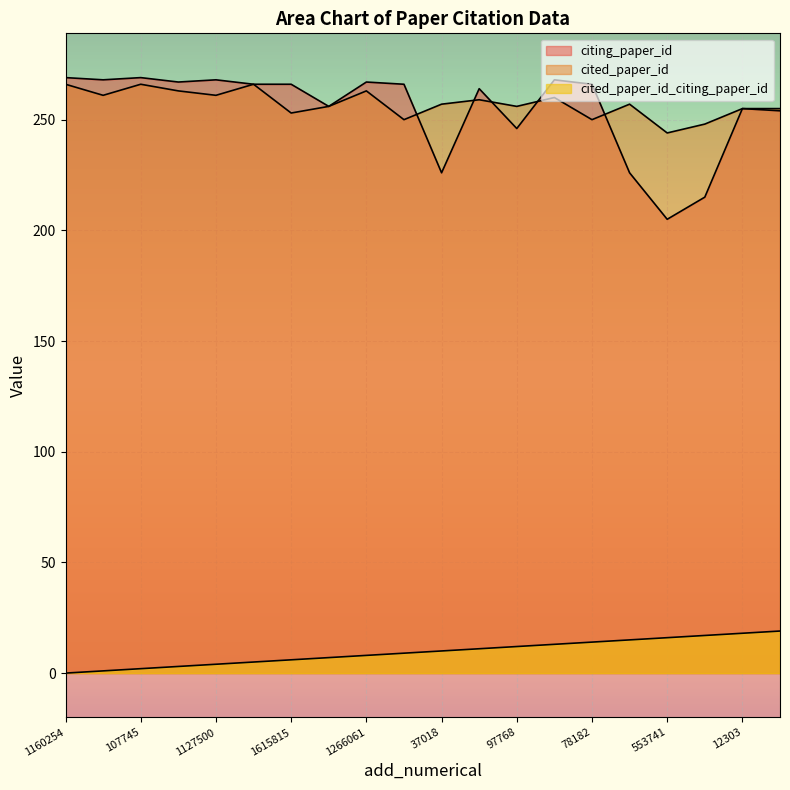

True or false: cited_paper_id_citing_paper_id has more than 2 points higher than both neighbors.

False